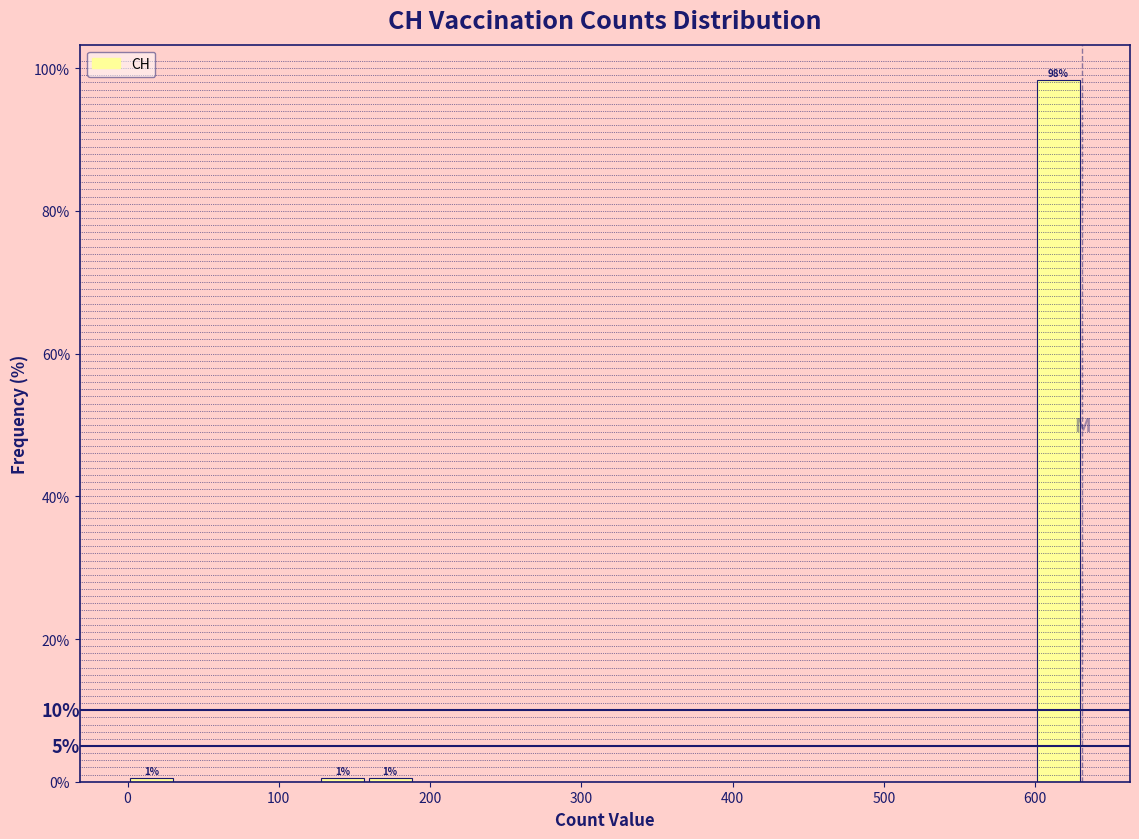

Read against the x-axis, roughly where is the centre of the tallest bar?

620